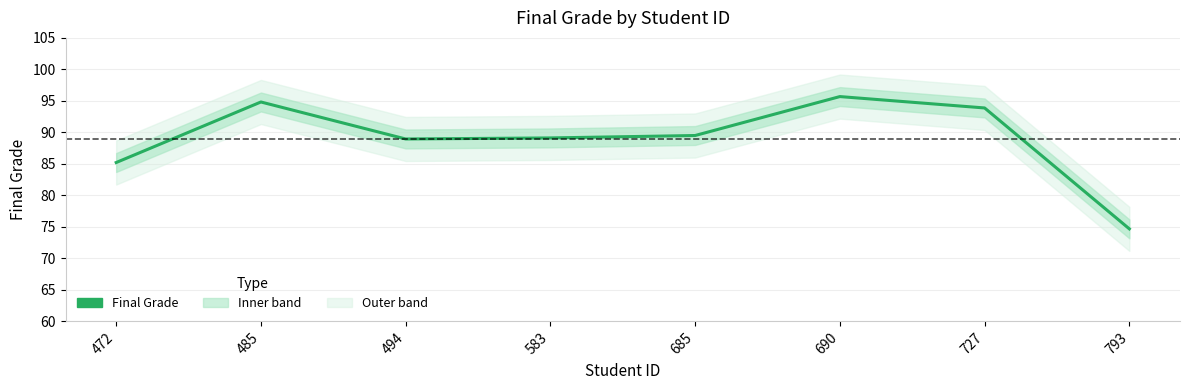

What is the change in value from 472 to 494?

+3.7